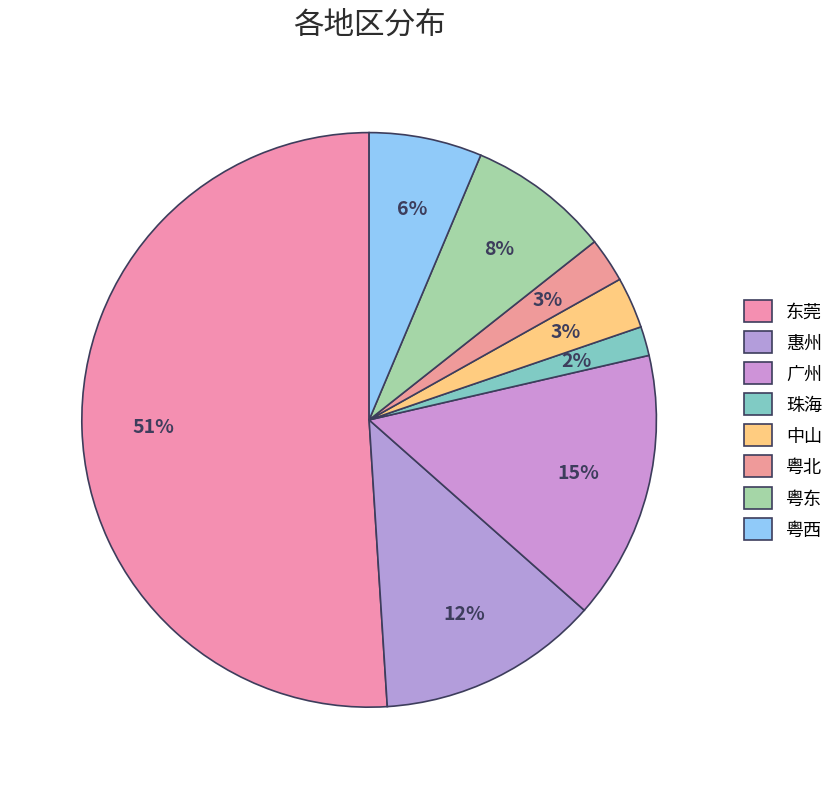

Does 粤东 represent more than half of the total?

No